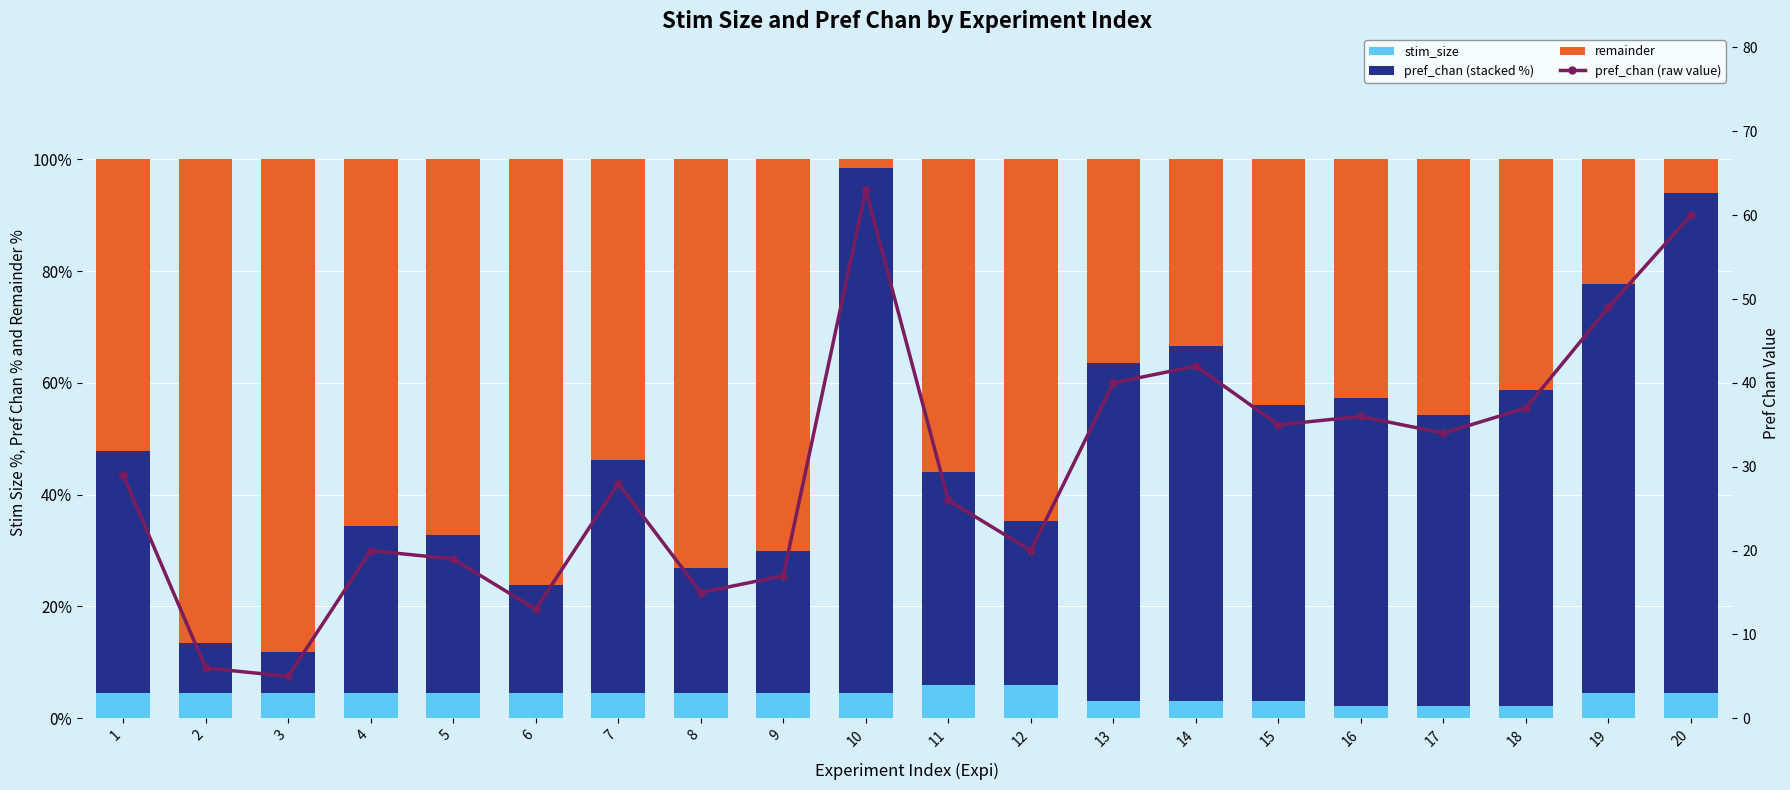

Count the number of data series in this chart.

4